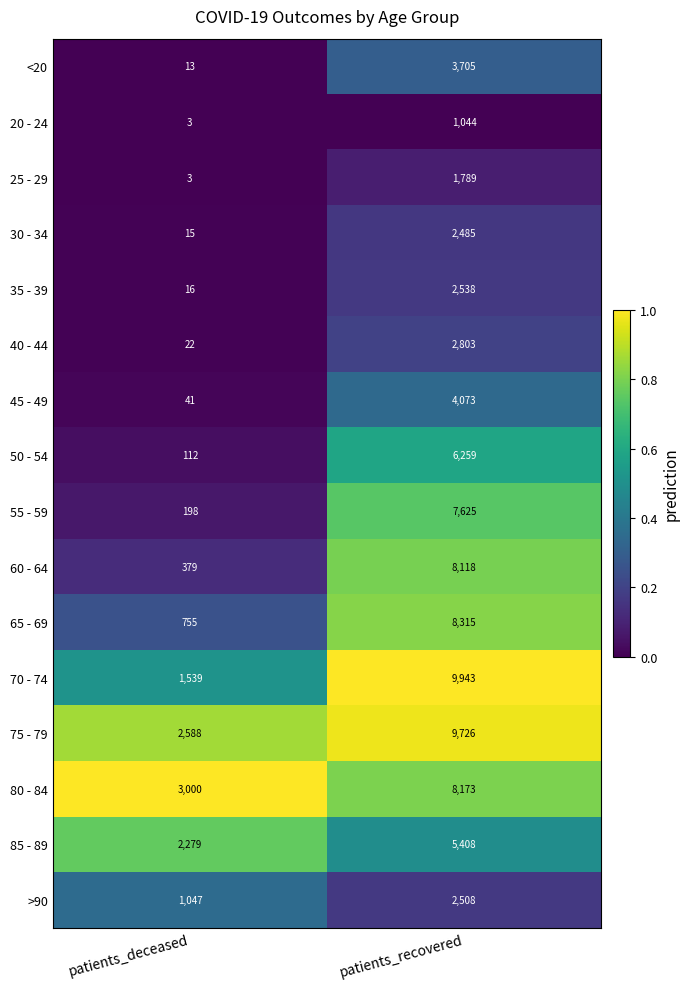

Which series has the largest range (max minus min)?

70 - 74